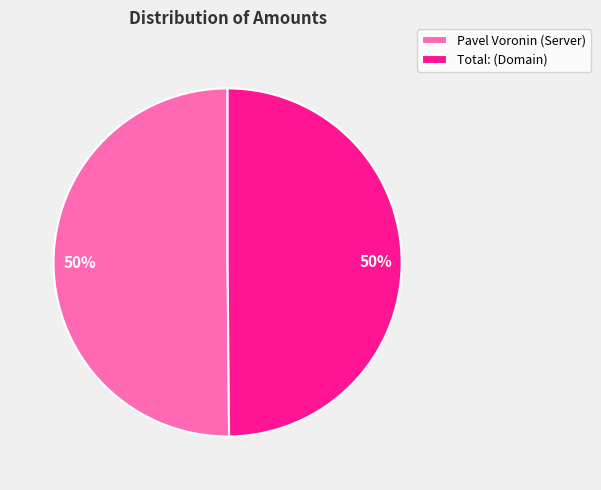

Combined, do Total: (Domain) and Pavel Voronin (Server) account for over 50%?

Yes